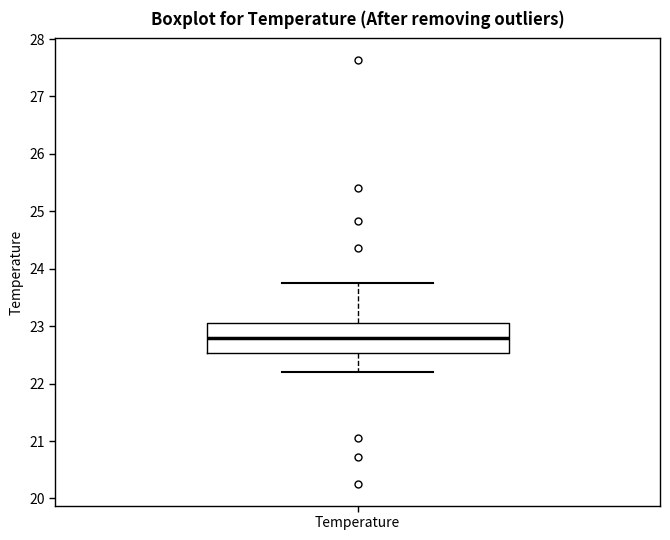

Read this box plot against the y-axis: the position of the median line, the range covered by the box, and the ends of both whiskers. The values are not printed on the chart, so give them approximately, as read against the axis.

median 22.8, box 22.5 to 23.1, whiskers 22.2 to 23.7